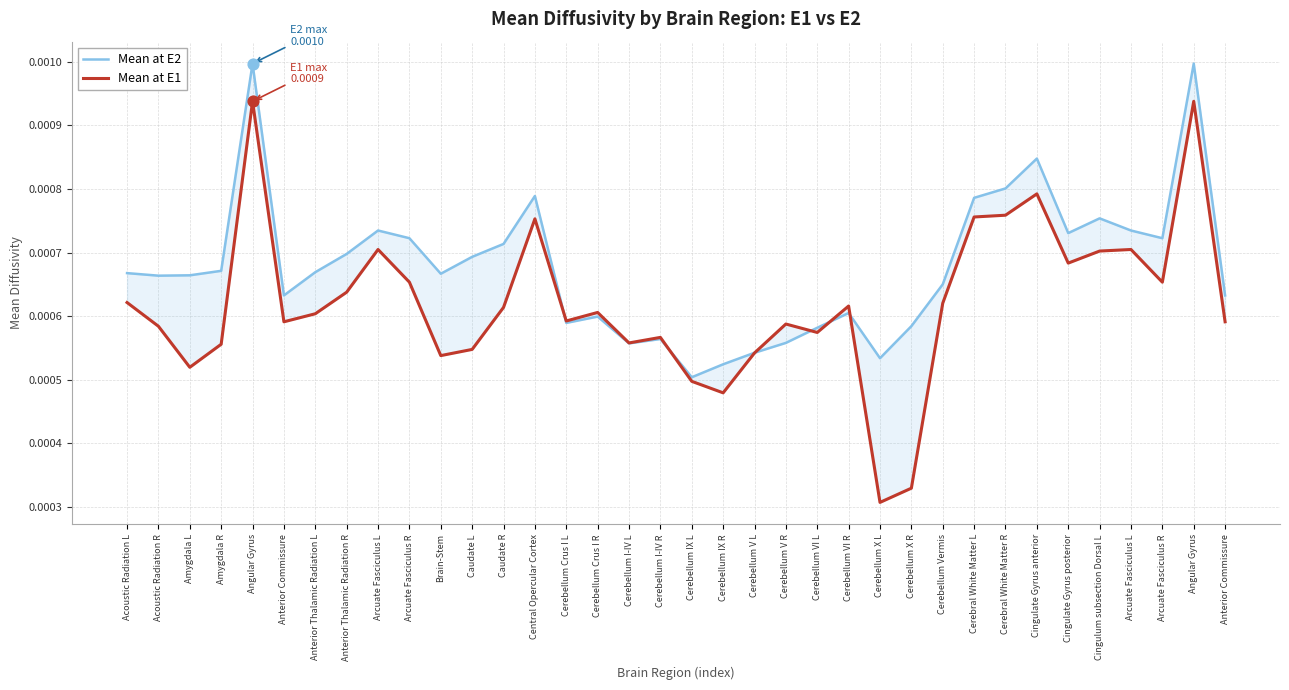

Which series has the largest Y range (max minus min)?

Mean at E1